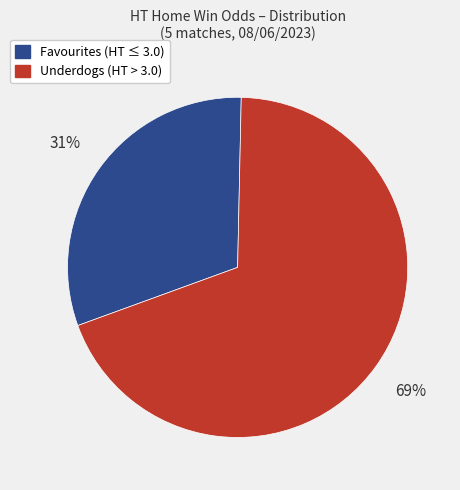

To the nearest percent, what is the difference between the largest and smallest slice percentages?

38%